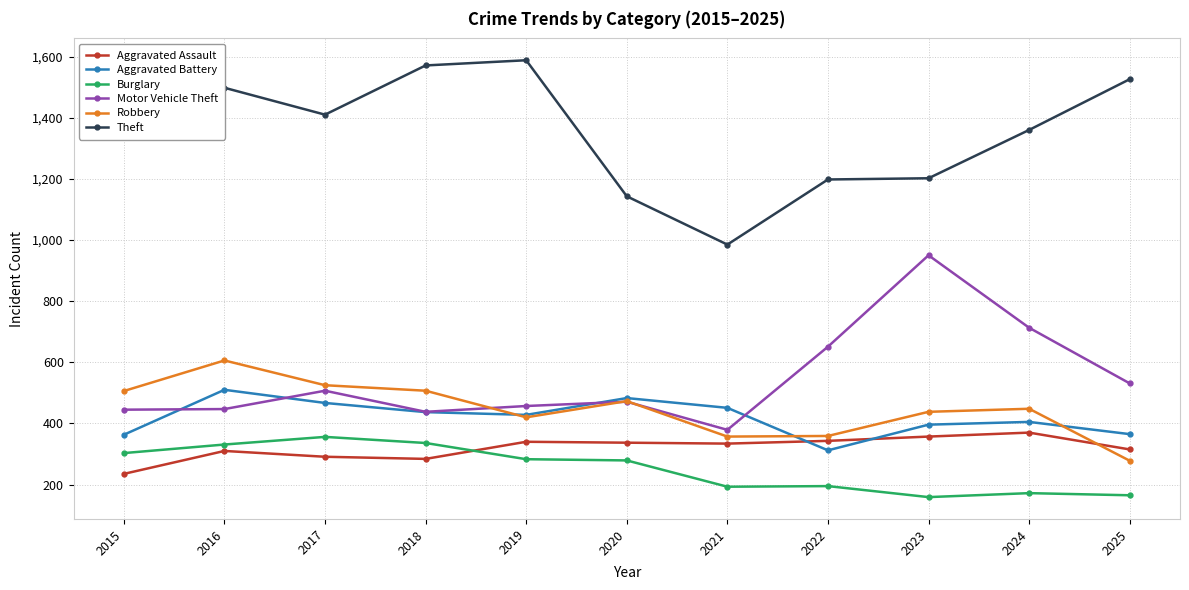

Where do Aggravated Battery and Motor Vehicle Theft first cross each other?

2015 and 2016